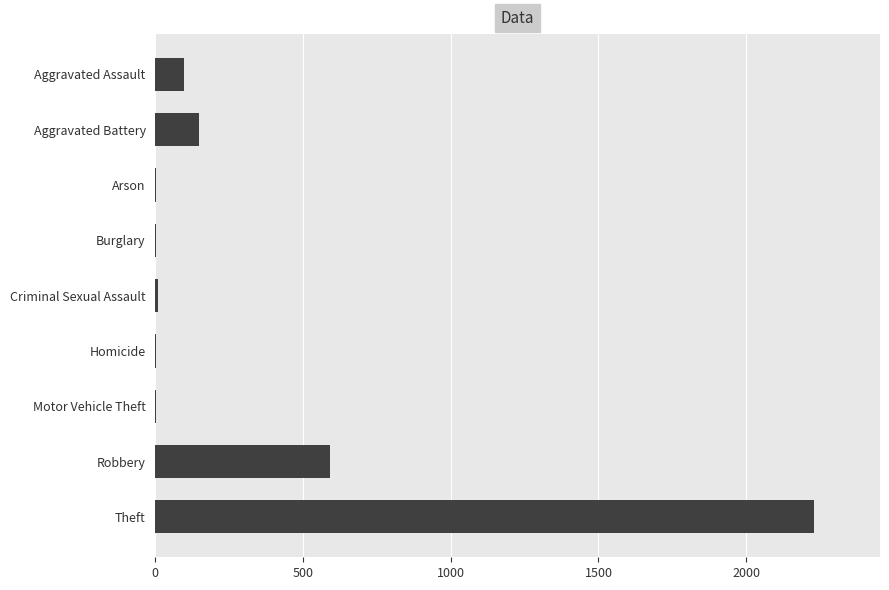

True or false: the data shows 591 at Robbery.

True